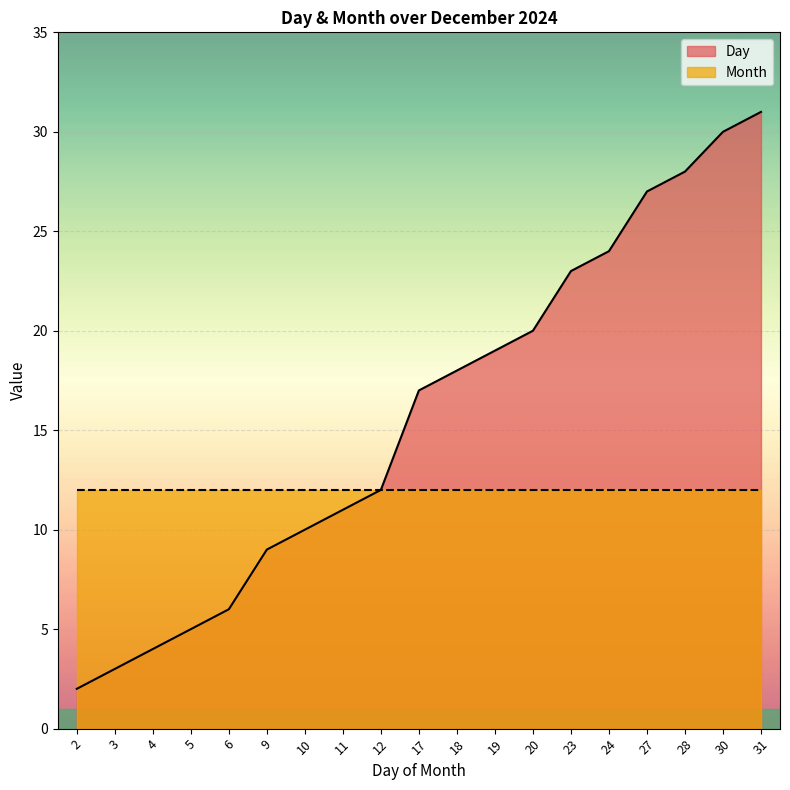

What is the value of the 6th point from the left?

9